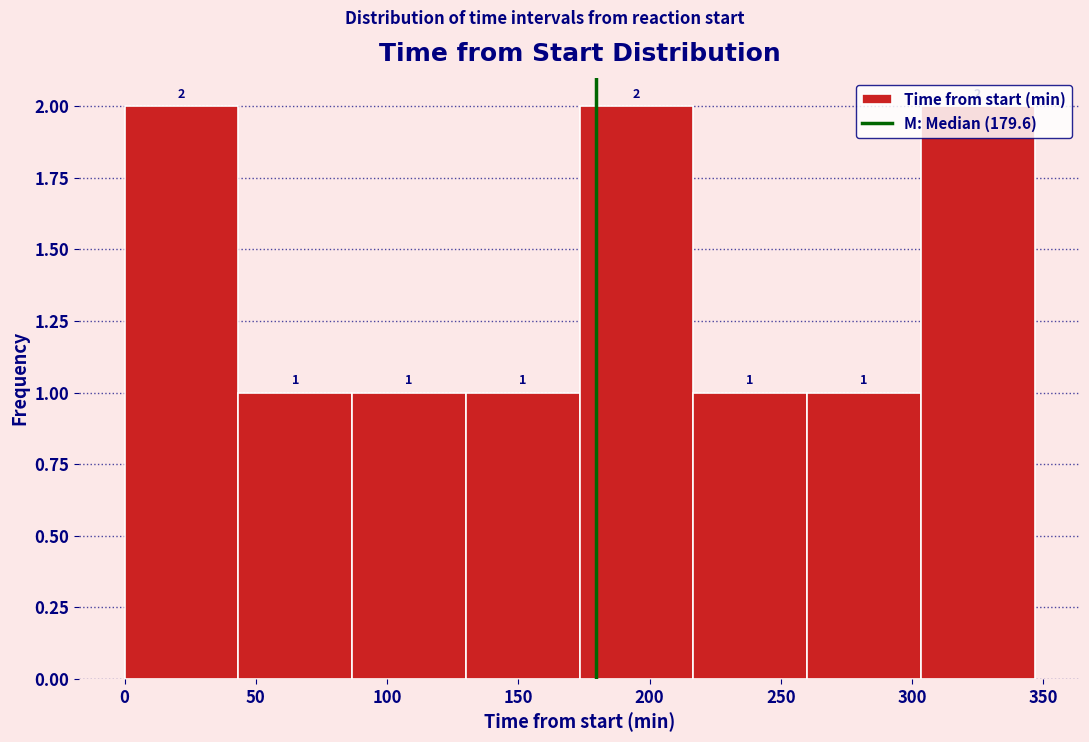

Reading left to right, list every bar in this chart as the range it spans on the x-axis followed by its height. The bar edges are not printed on the chart, so give them approximately, as read against the axis.

0 to 45: 2
45 to 85: 1
85 to 130: 1
130 to 175: 1
175 to 215: 2
215 to 260: 1
260 to 305: 1
305 to 345: 2